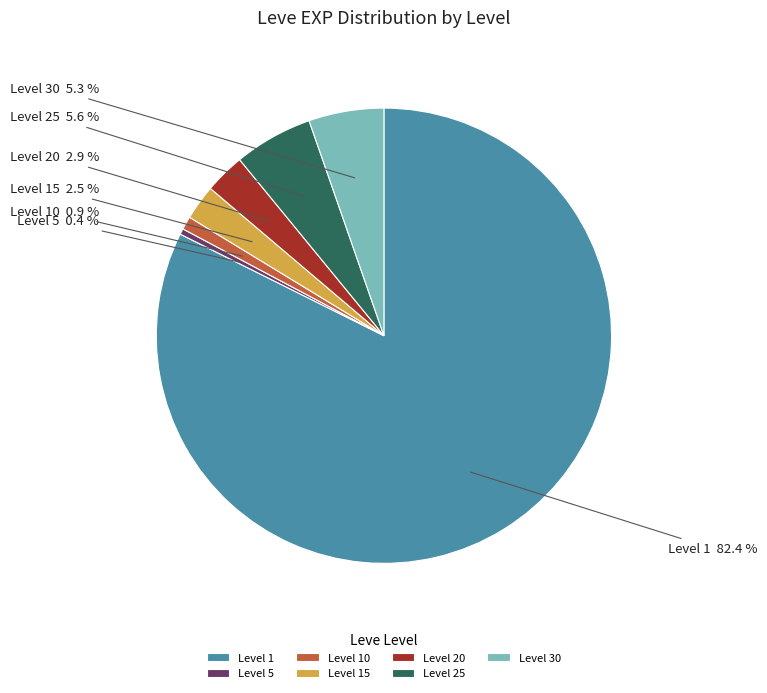

Which category accounts for the majority?

Level 1